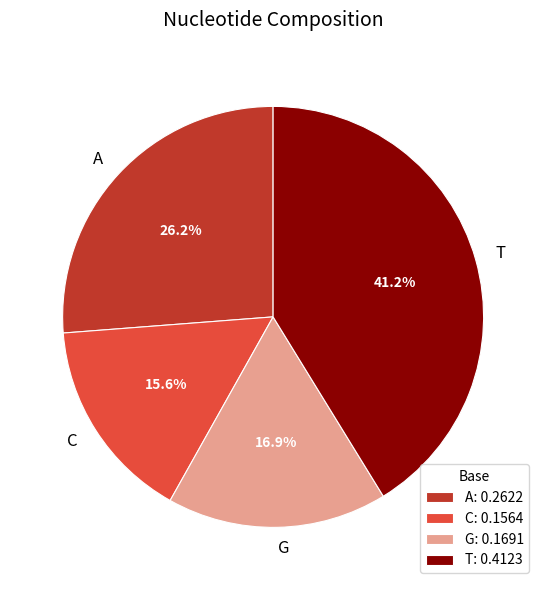

Which slice is the smallest?

C